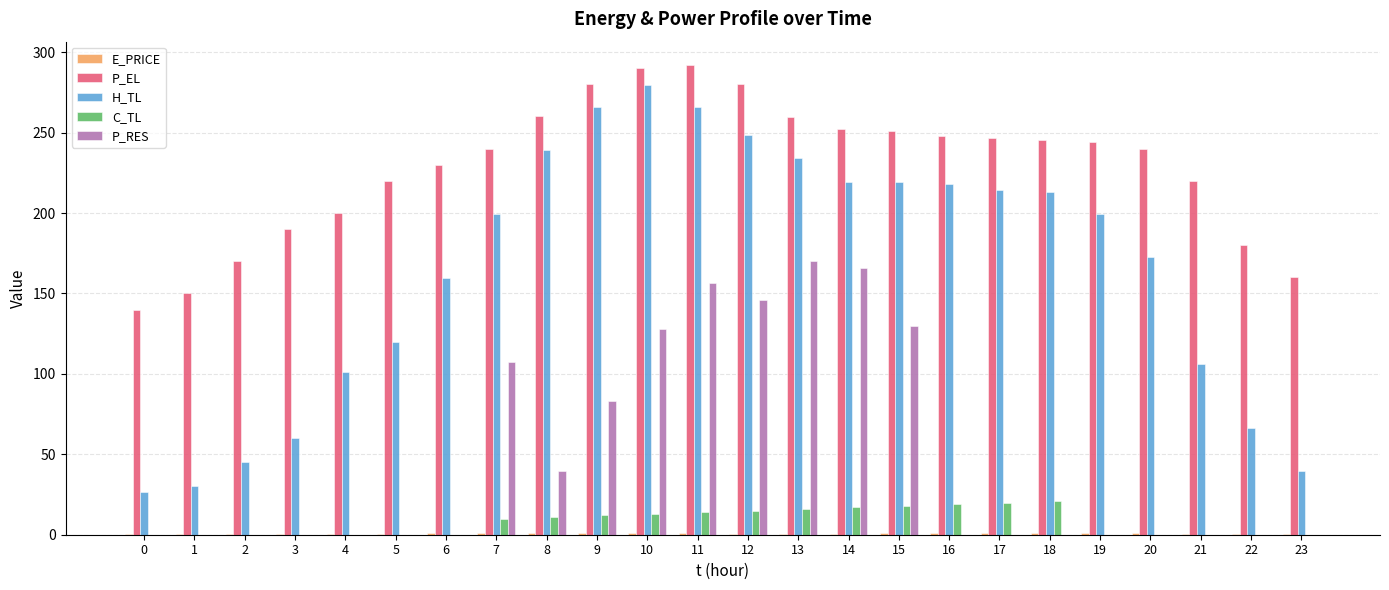

Which series changed the most between 16 and 23?

H_TL